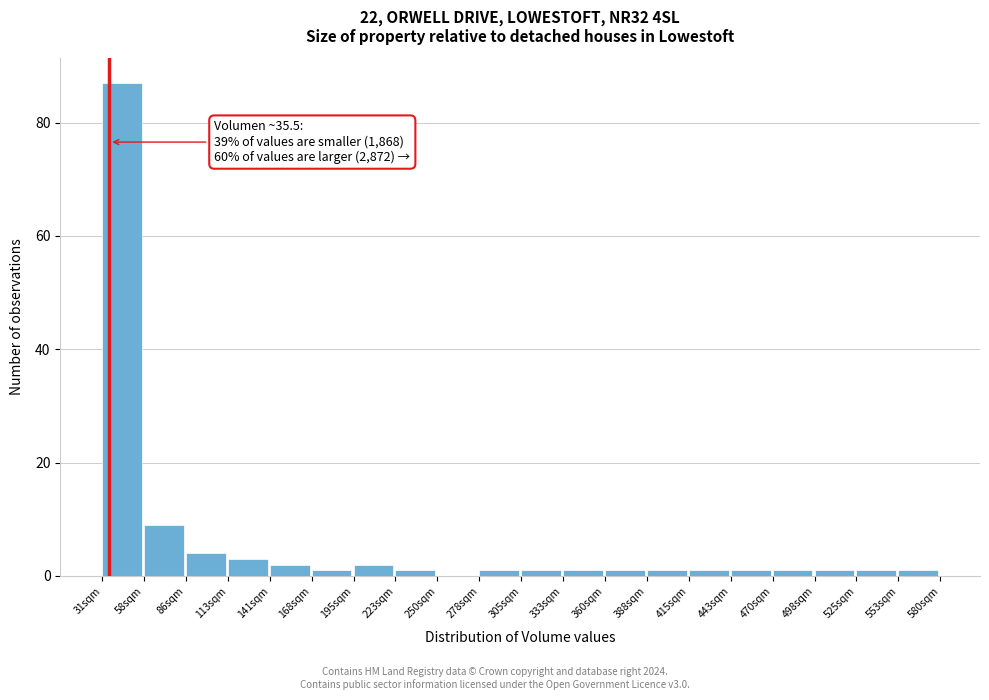

Over which range of the x-axis is the bar tallest?

30 to 60